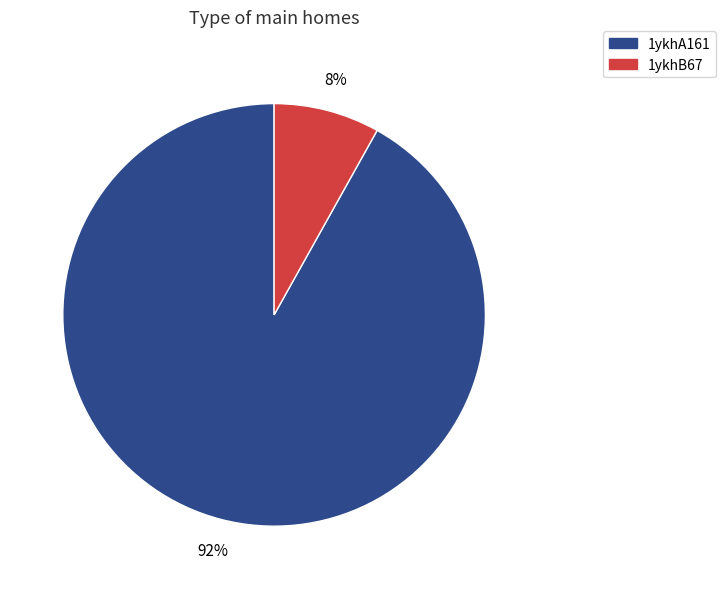

Count the number of slices in the pie.

2